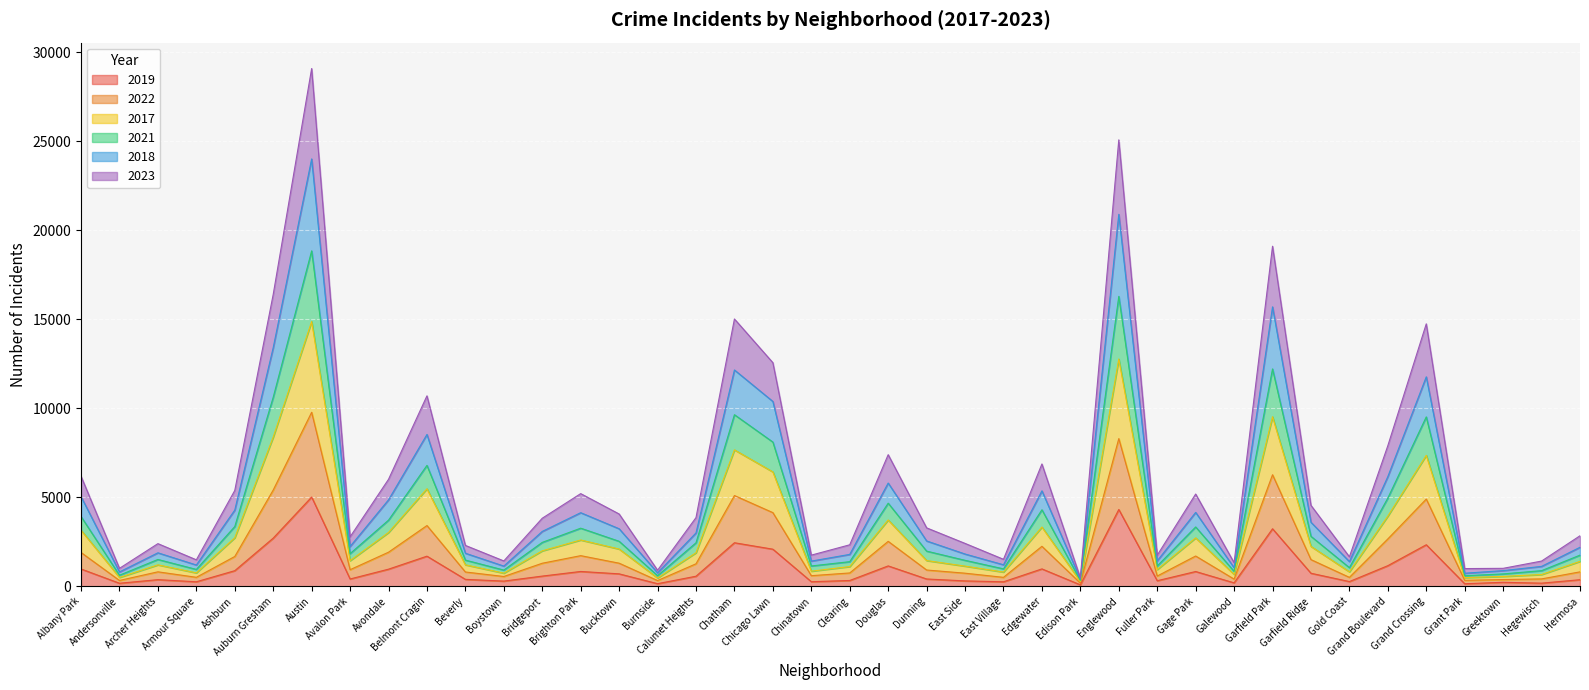

Is the value of 2022 at Gage Park greater than the value of 2017 at Albany Park?

No